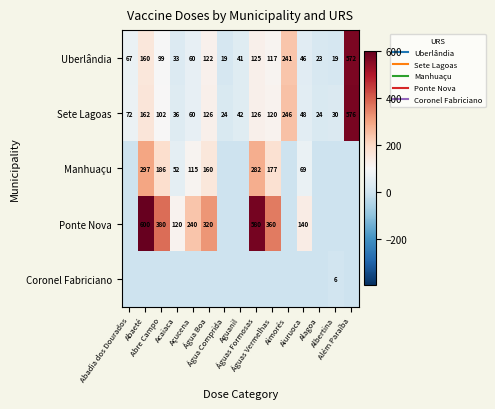

The value of Ponte Nova at Água Boa is 87. True or false?

False